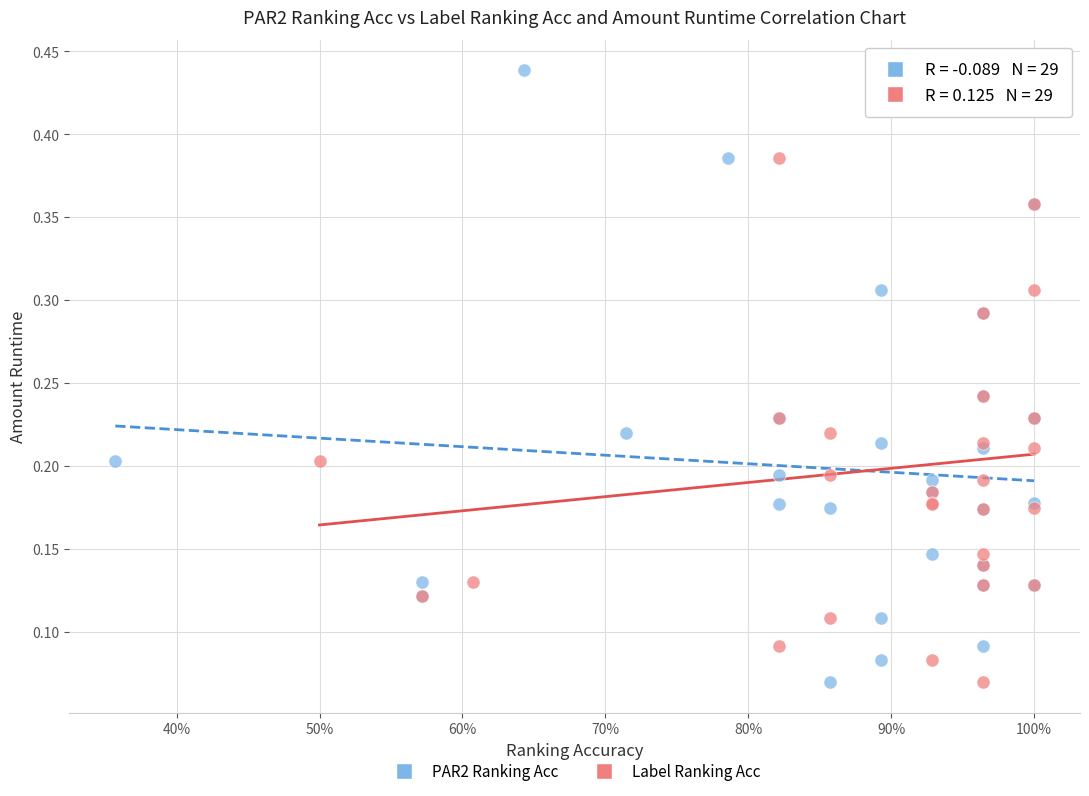

What are all the series names shown in the legend?

PAR2 Ranking Acc, Label Ranking Acc